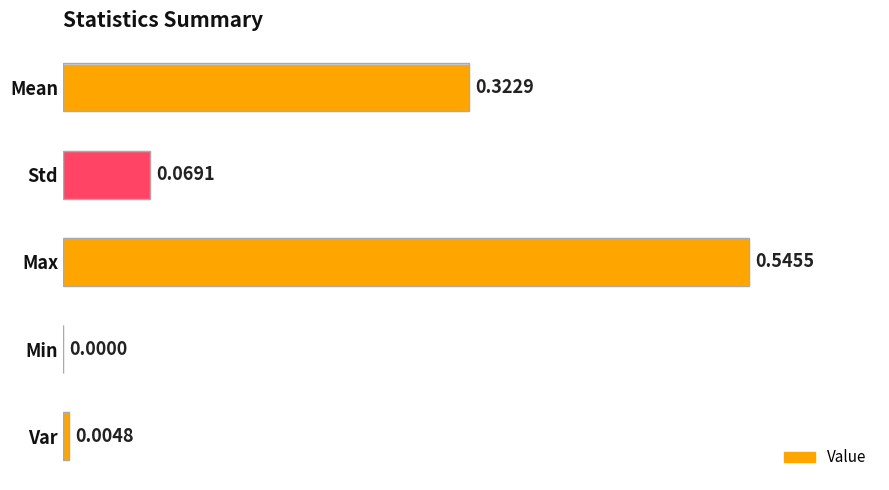

What is the sum of all values?

0.9